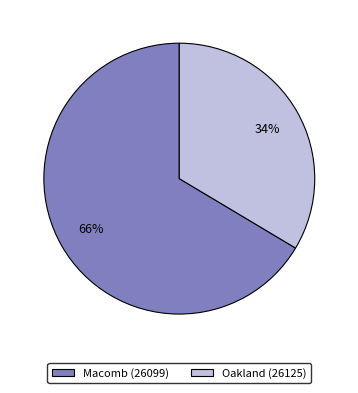

Rank the categories by value from lowest to highest.

Oakland (26125), Macomb (26099)